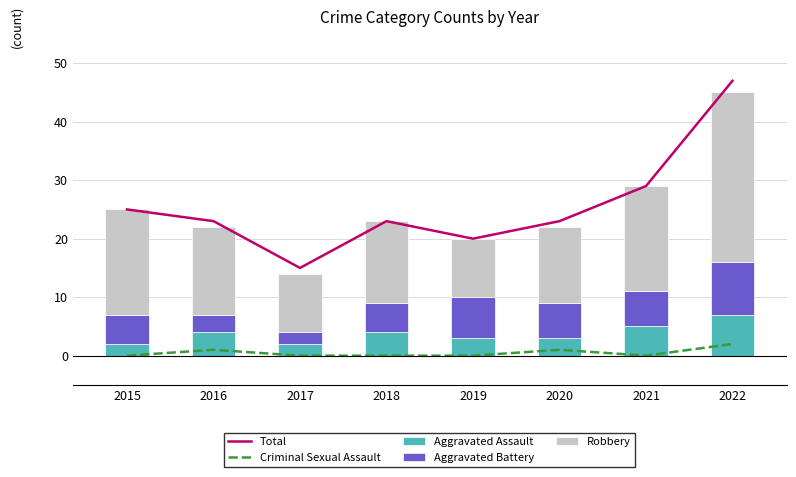

Which label corresponds to the largest value in the chart?

2022